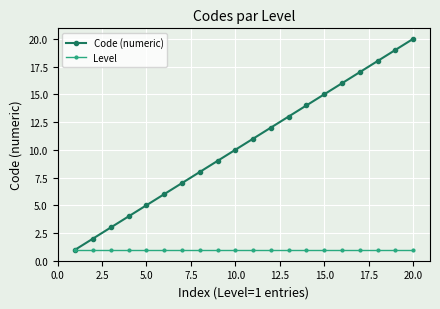

How many lines are shown in the chart?

2